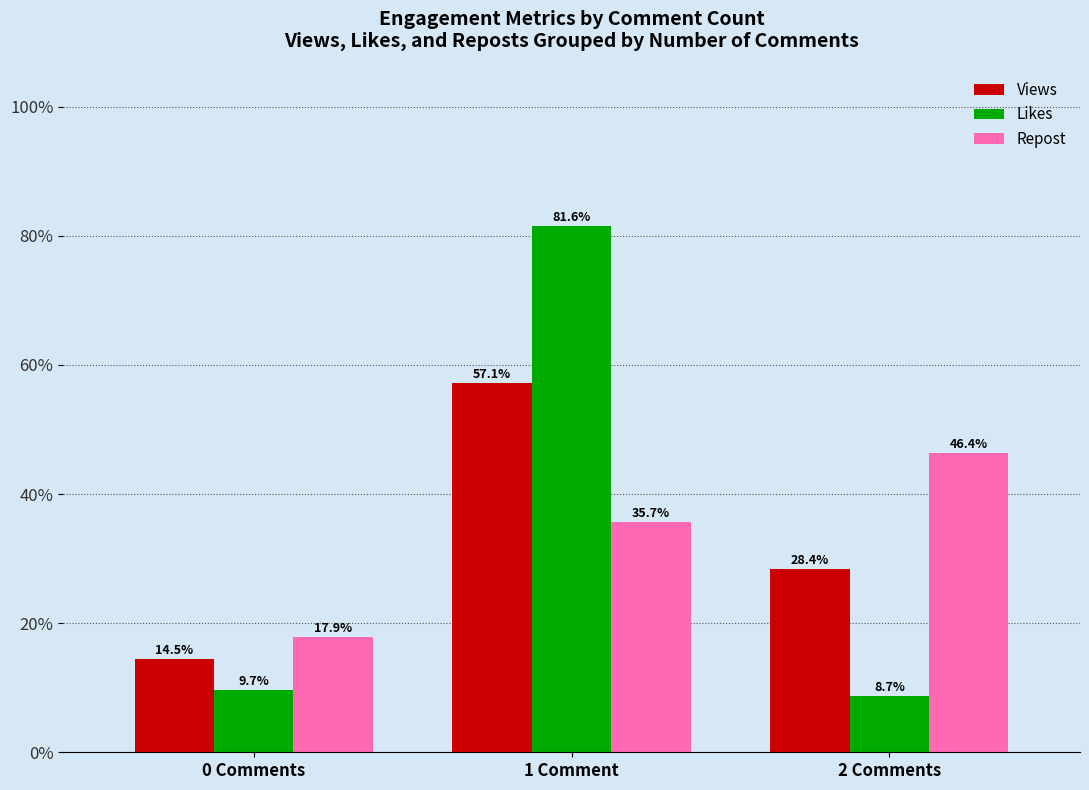

How many bars are there in each group?

3